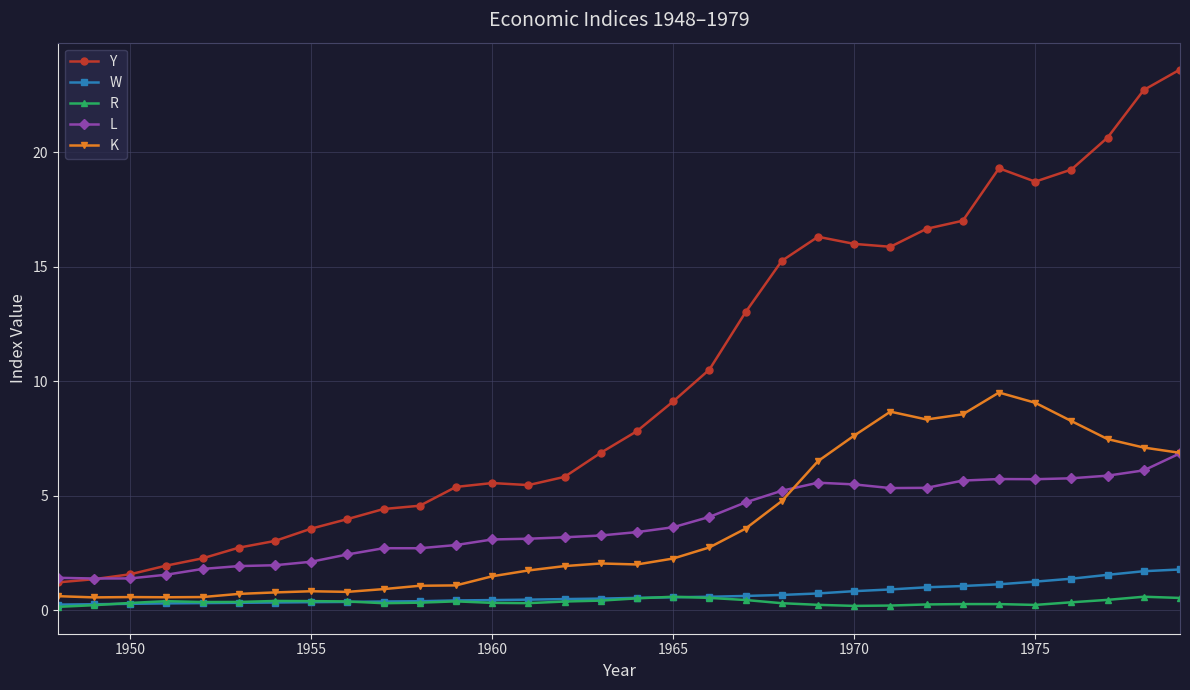

Which series has the largest total across all categories?

Y